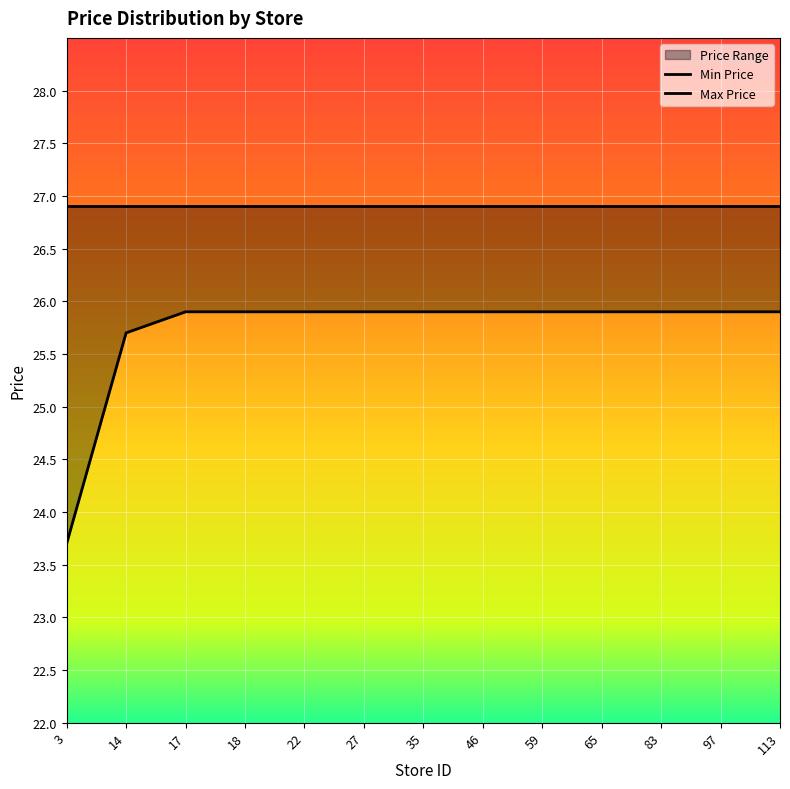

Does the chart display data point markers on the line(s)?

No